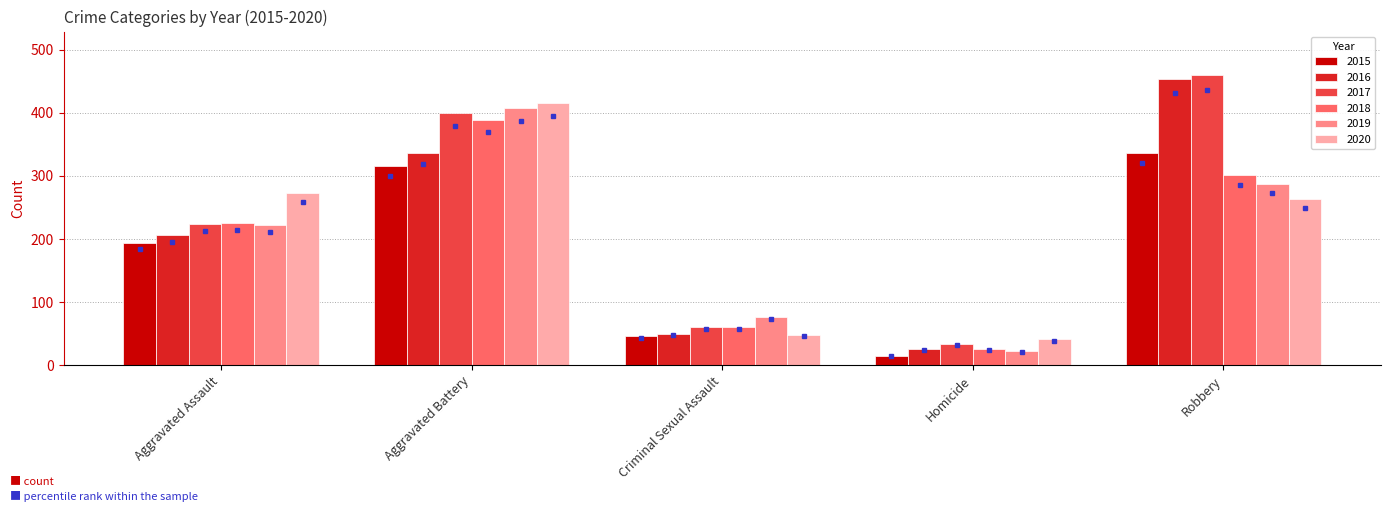

What is the total value across all series at Robbery?

2102